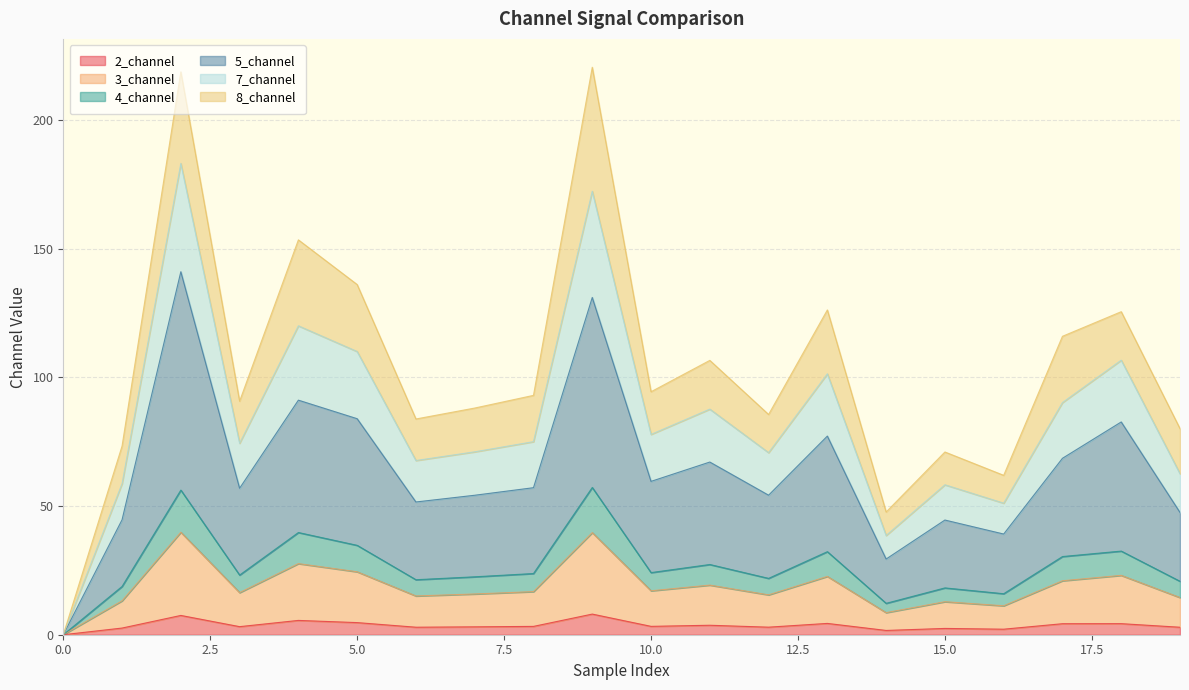

Is it true that 2_channel equals 1.4 at 7?

False